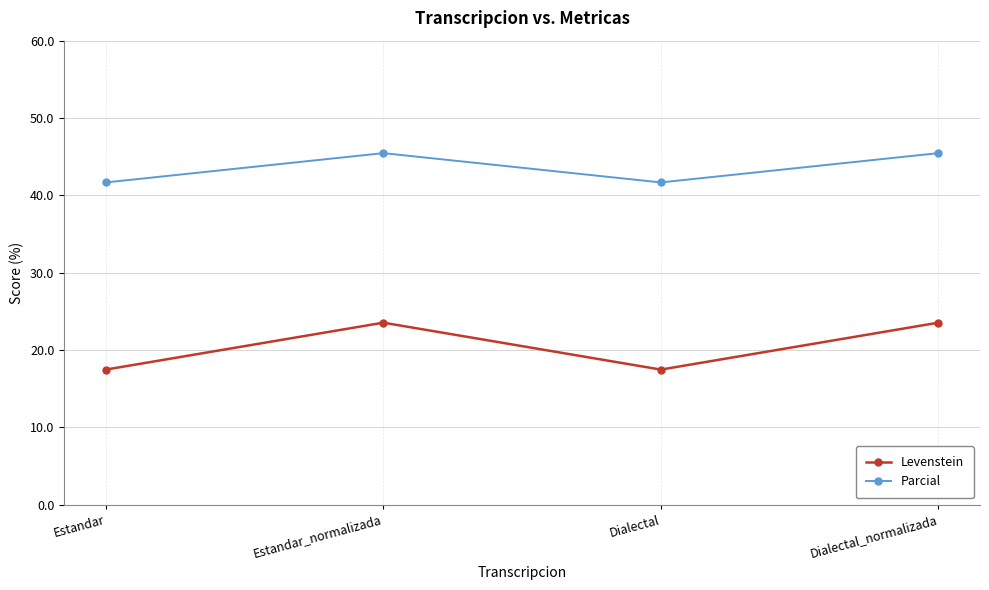

At which category does Levenstein reach its first local valley?

Dialectal